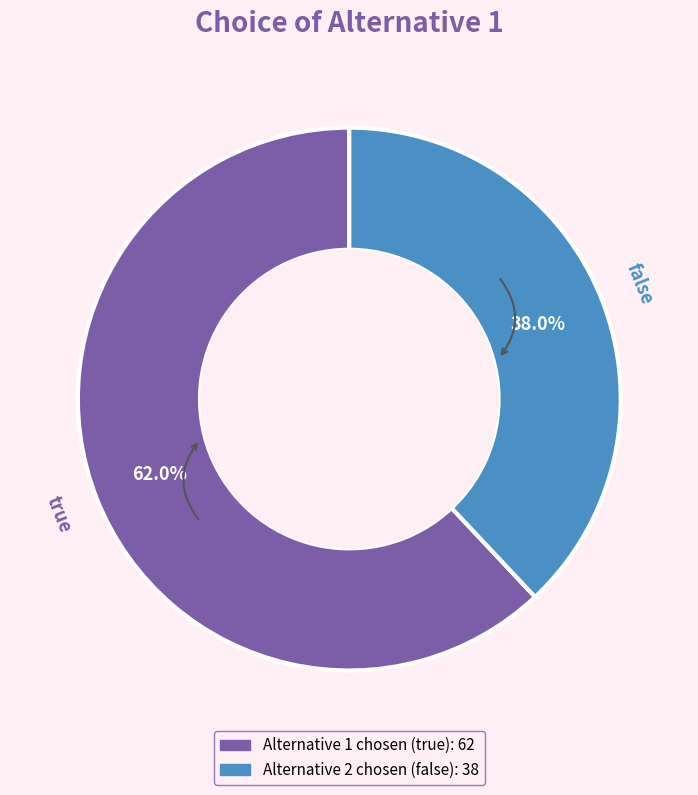

How many segments does this pie chart have?

2